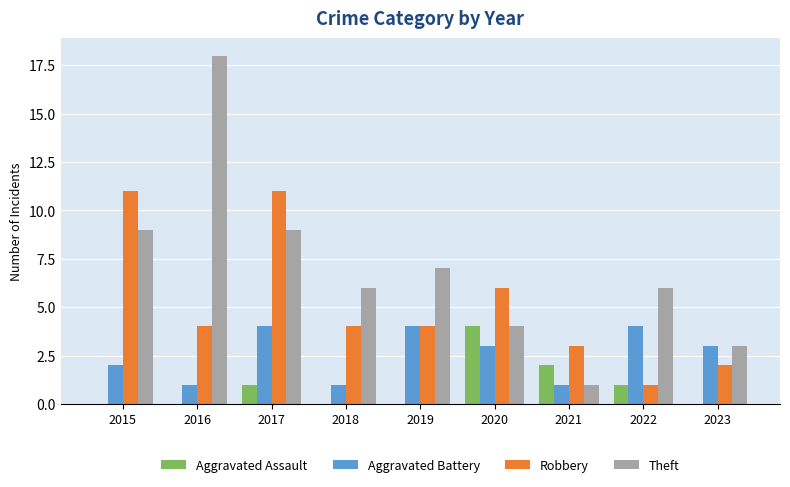

What is the sum of all Aggravated Battery values?

23